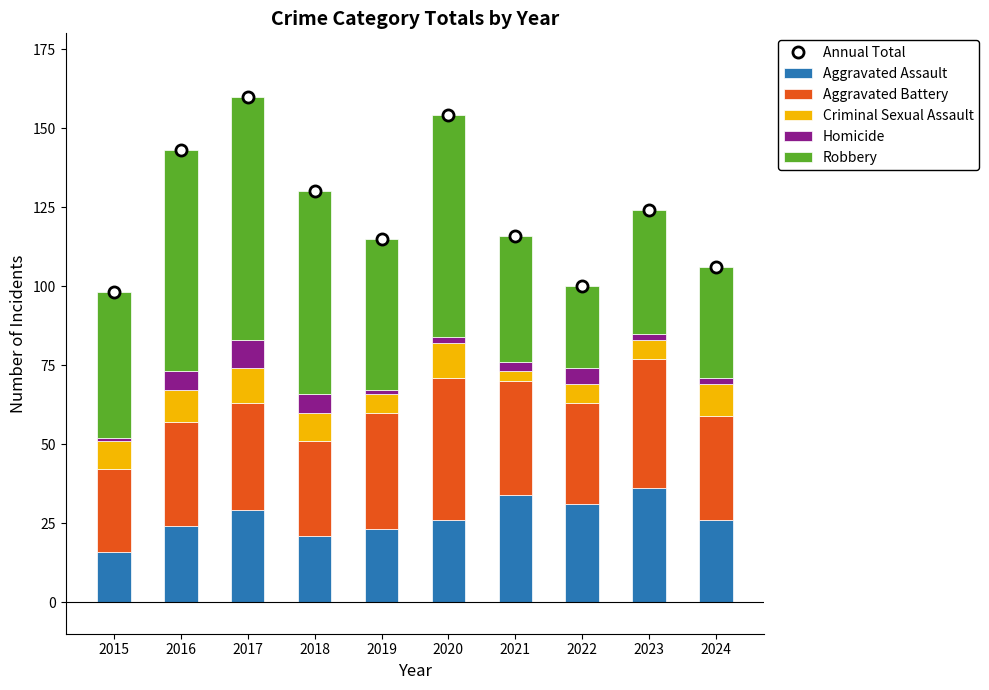

How many groups of bars are there?

10